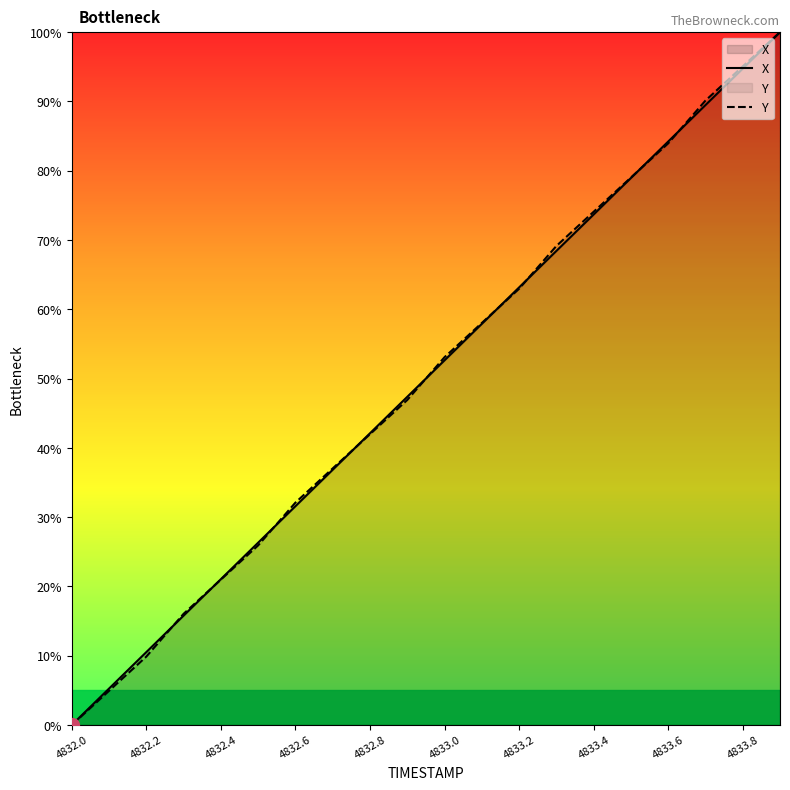

At which category does the chart reach its minimum across all series?

4832.0